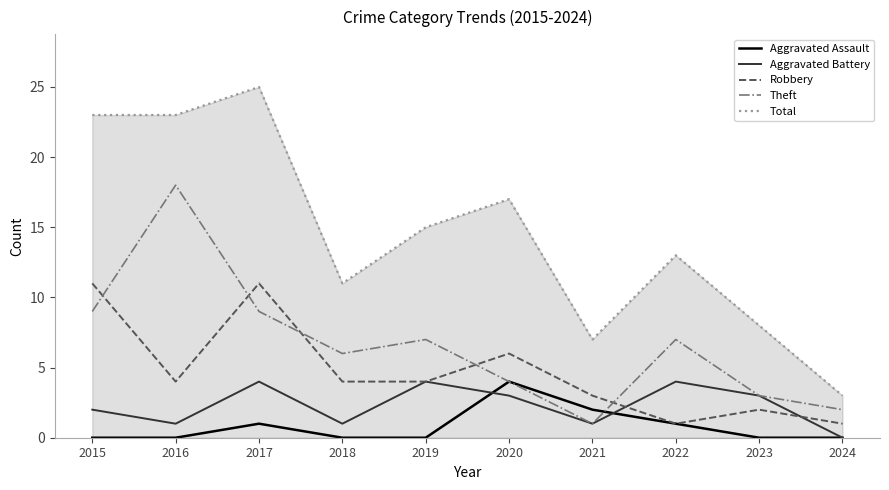

Which series changed the most between 2017 and 2018?

Total